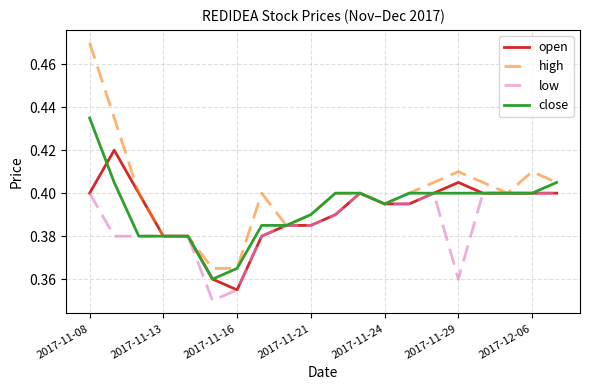

Rank the series by their maximum value, from highest to lowest.

high, close, open, low